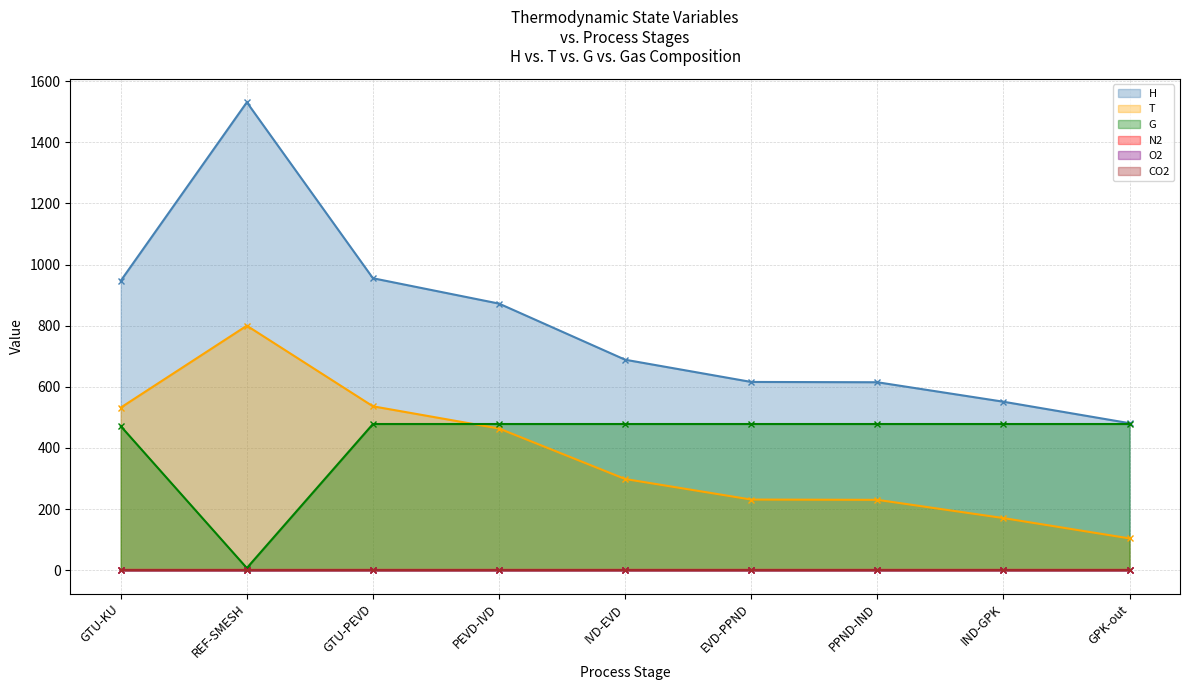

What is the greatest value displayed?

1531.1